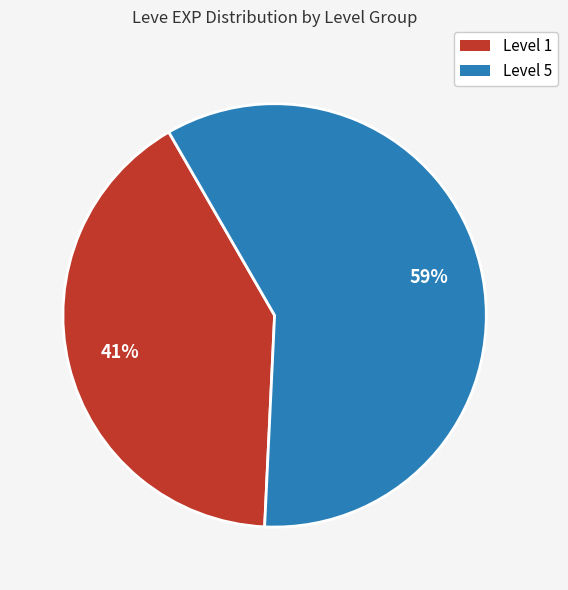

To the nearest percent, what is the average slice percentage?

50%